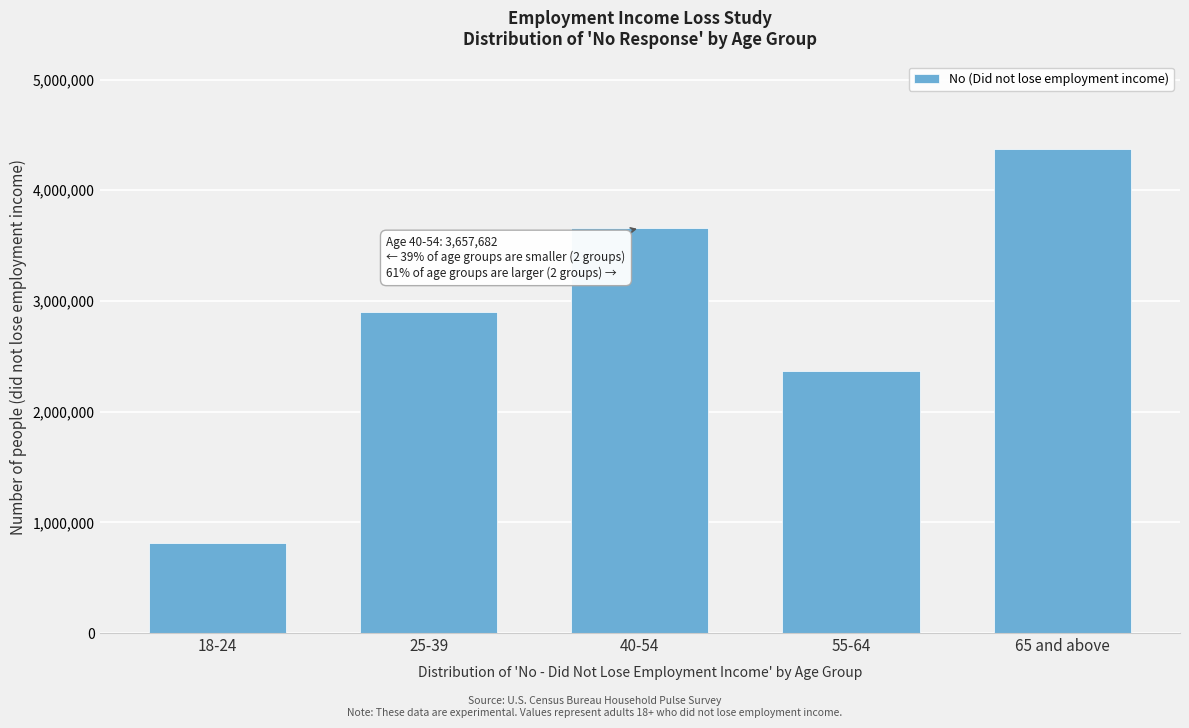

Reading left to right, what are all the values shown in this chart?

18-24=812100	25-39=2897857	40-54=3657682	55-64=2370341	65 and above=4376032